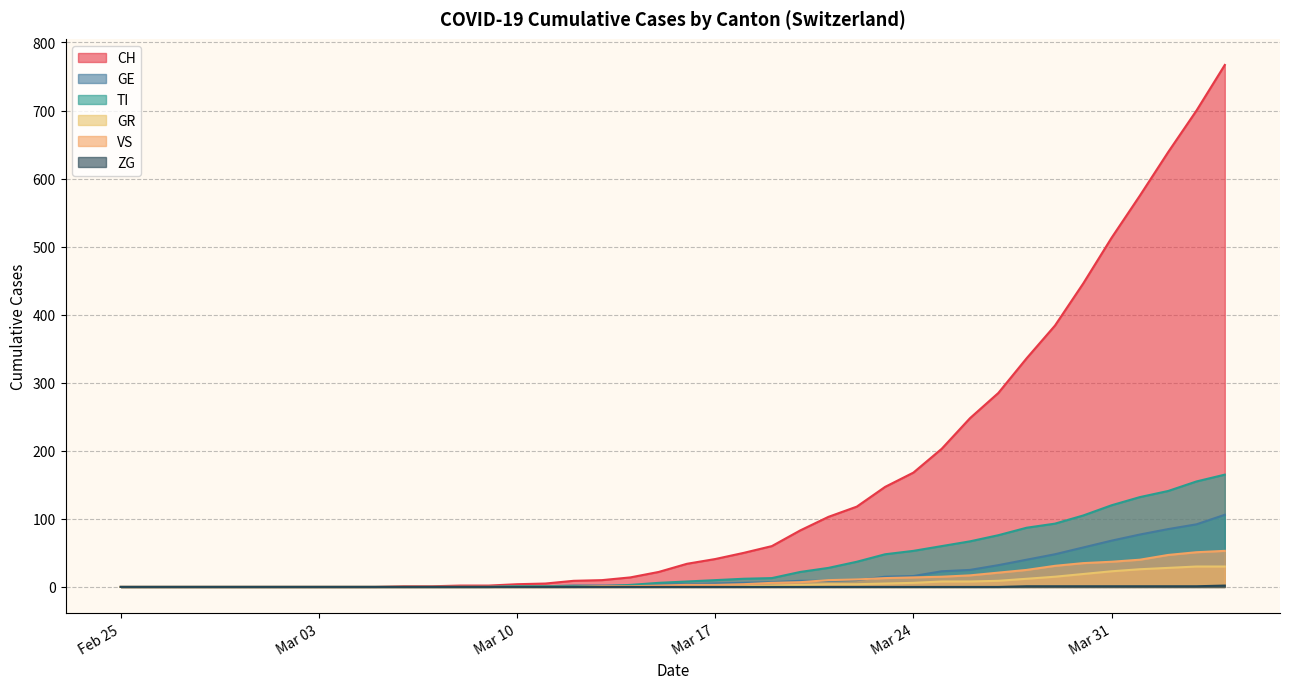

True or false: GR and GE cross at least once.

False